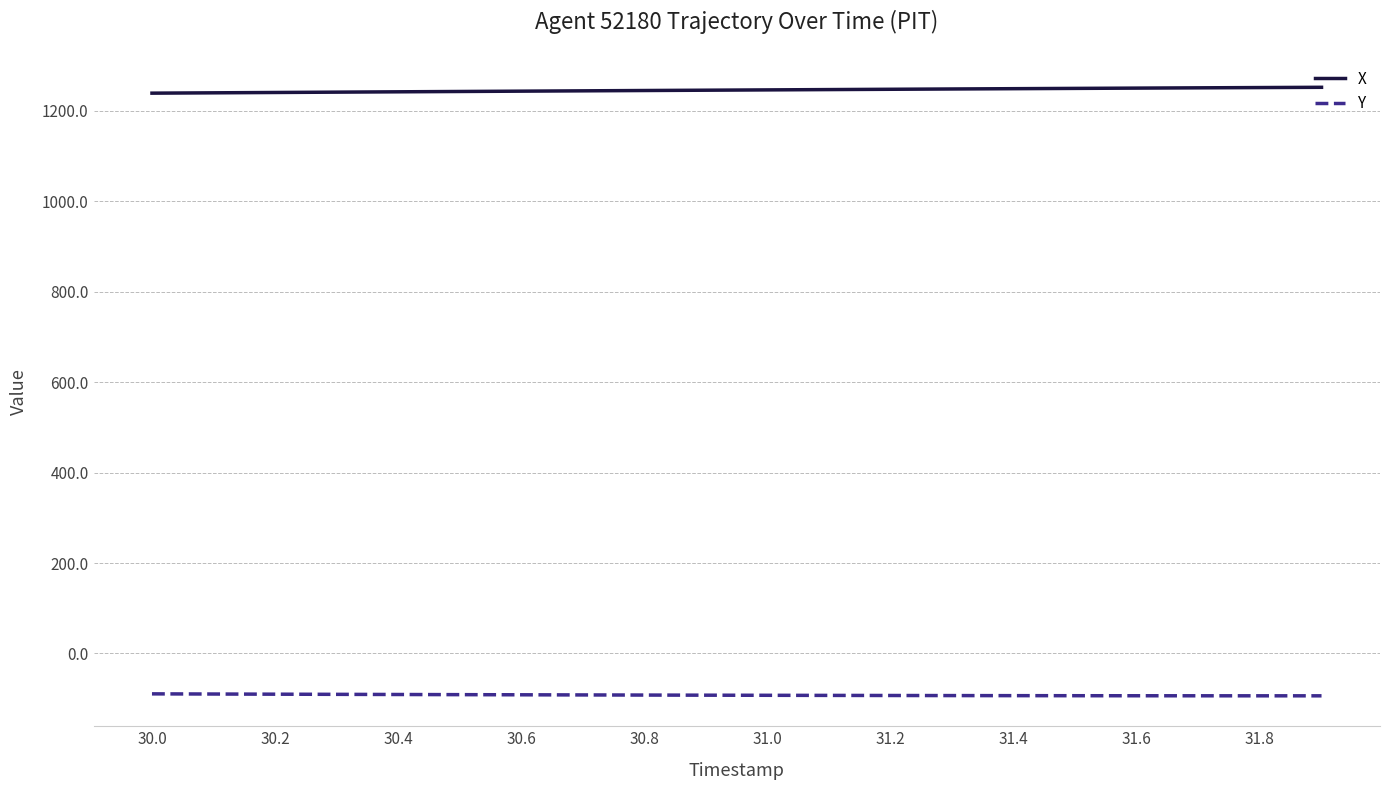

How many lines are shown in the chart?

2